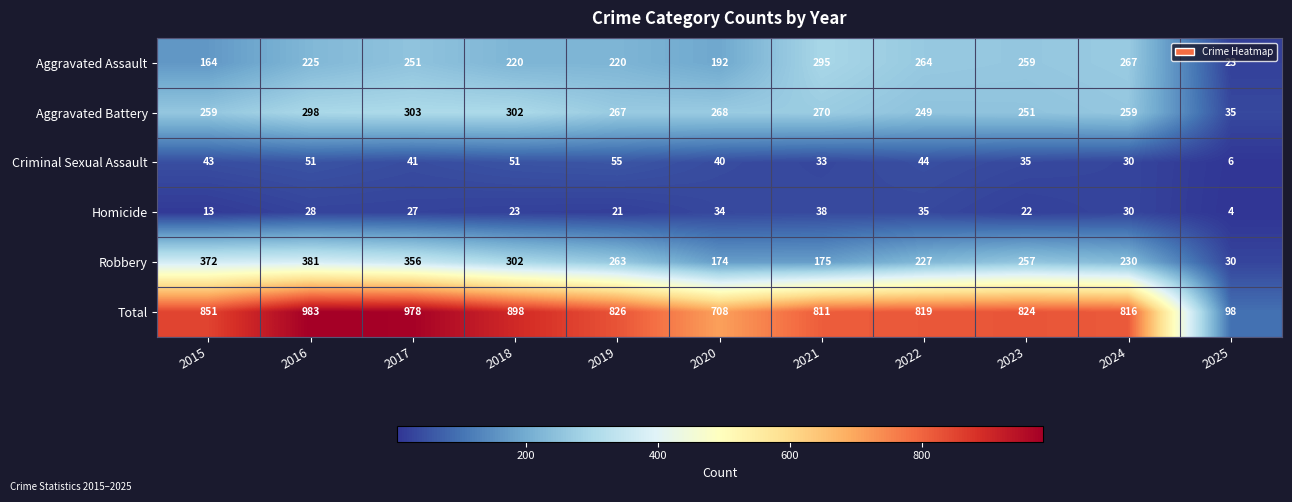

What is the difference between the Homicide values at 2022 and 2018?

12